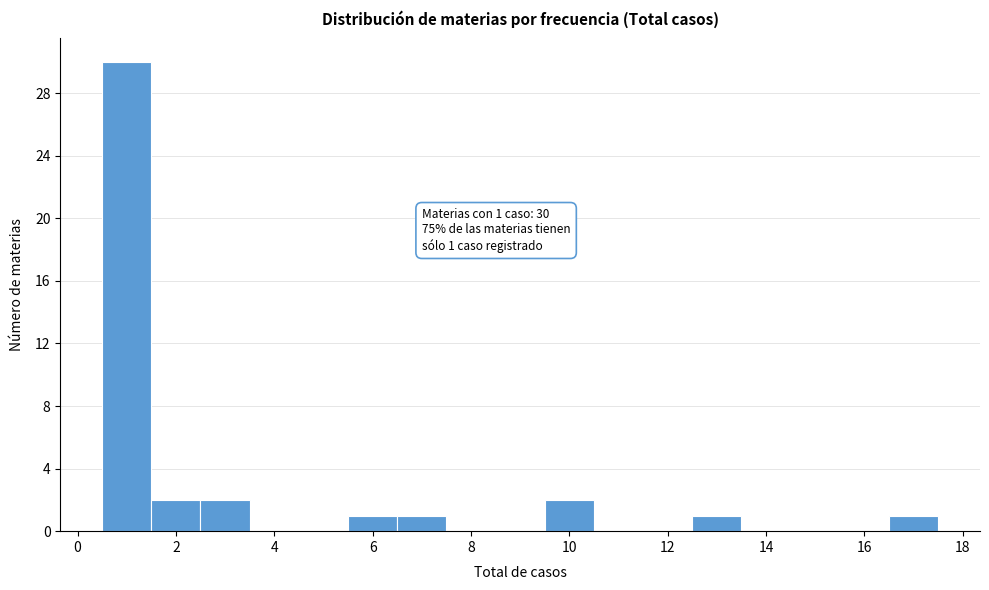

Which range on the x-axis has the tallest bar?

0.5 to 1.5